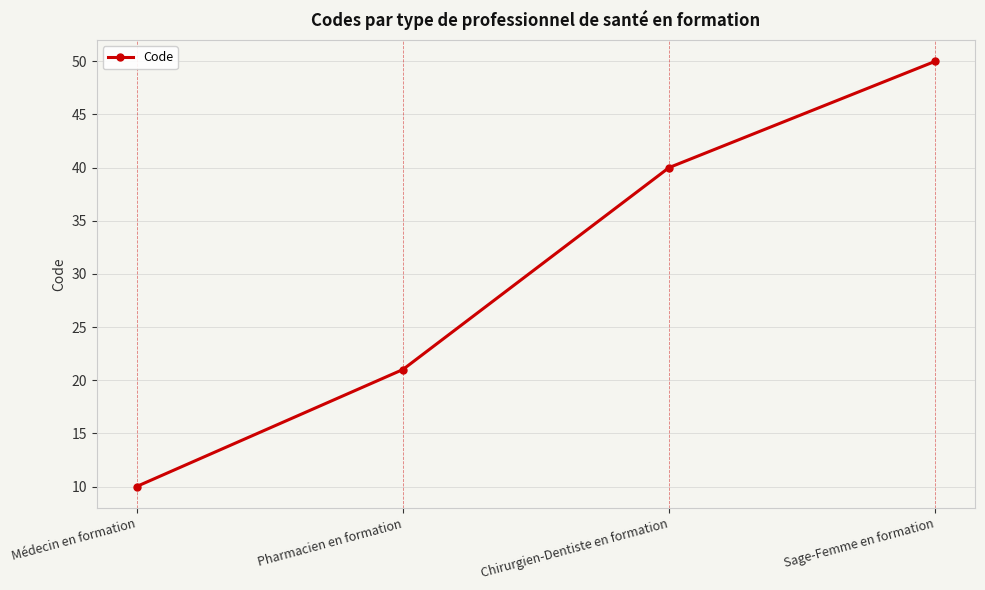

Rank the categories by value from lowest to highest.

Médecin en formation, Pharmacien en formation, Chirurgien-Dentiste en formation, Sage-Femme en formation